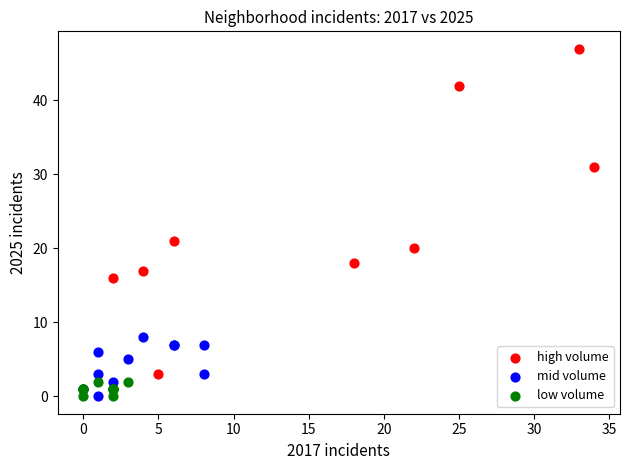

Which series reaches the maximum Y coordinate?

high volume